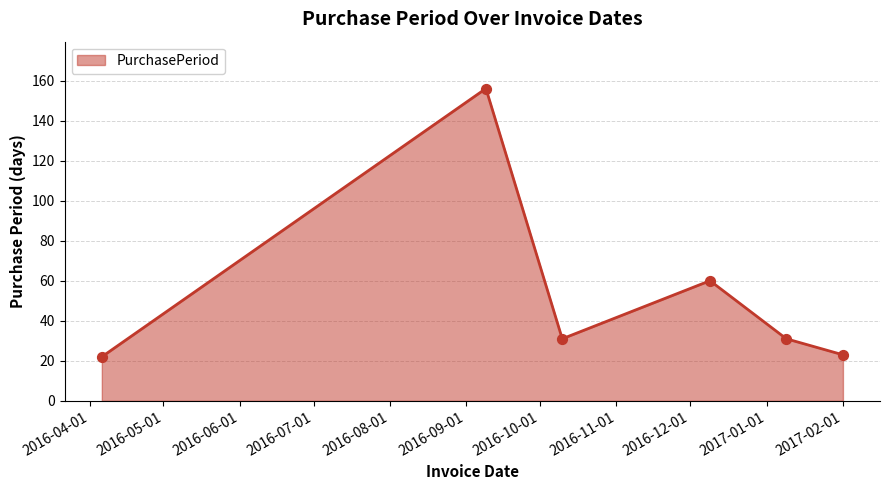

What is the minimum value shown in the chart?

22